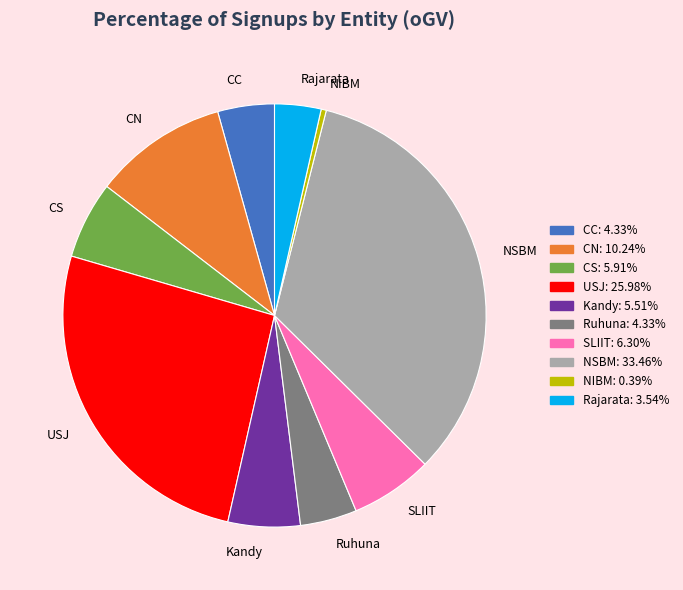

Which slice is the largest?

NSBM